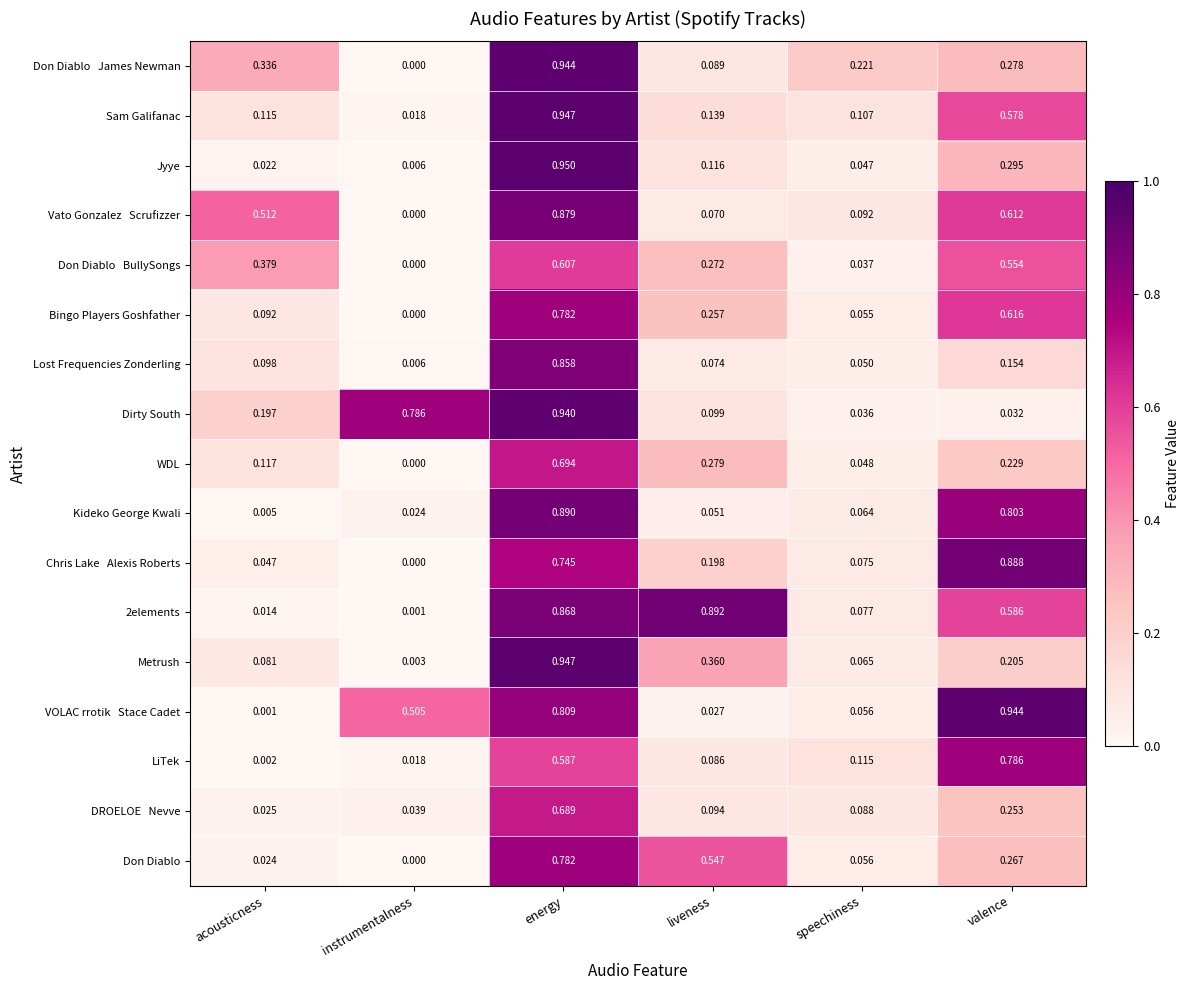

At which category does the chart reach its peak across all series?

energy